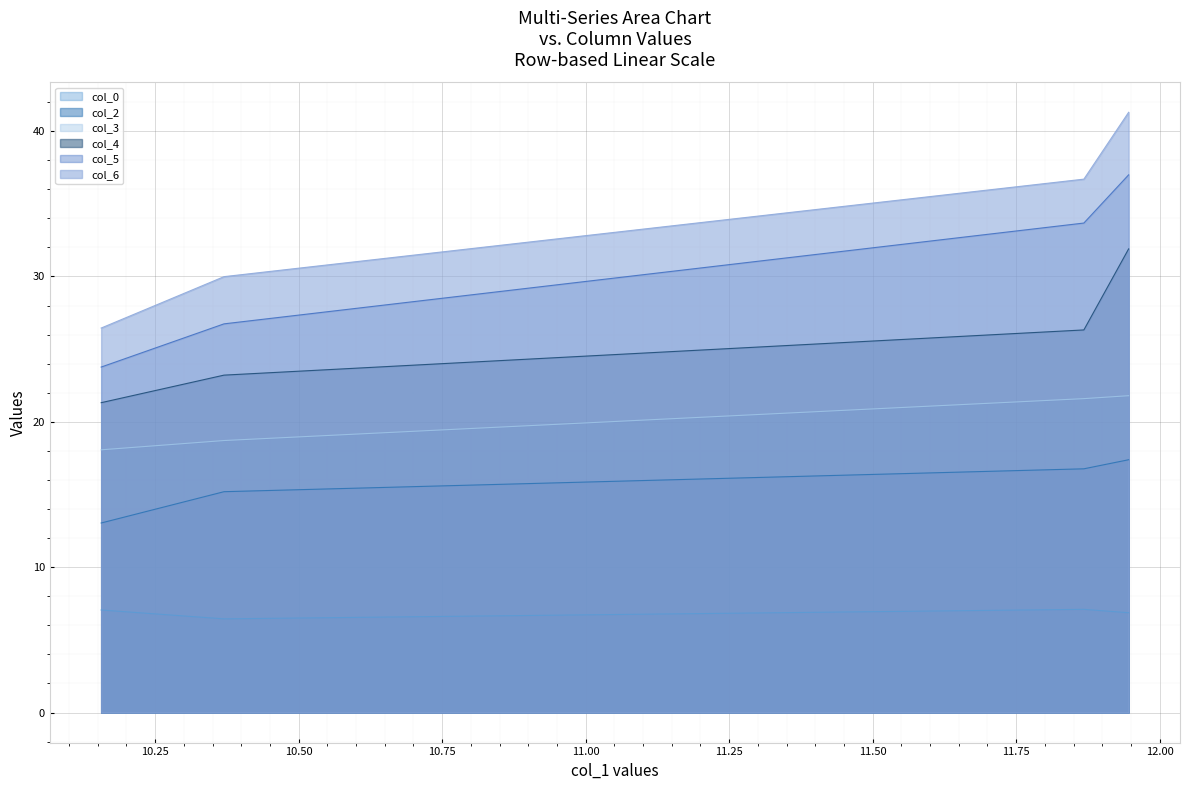

What is the value of the col_2 point at the 2nd from the left?

15.2